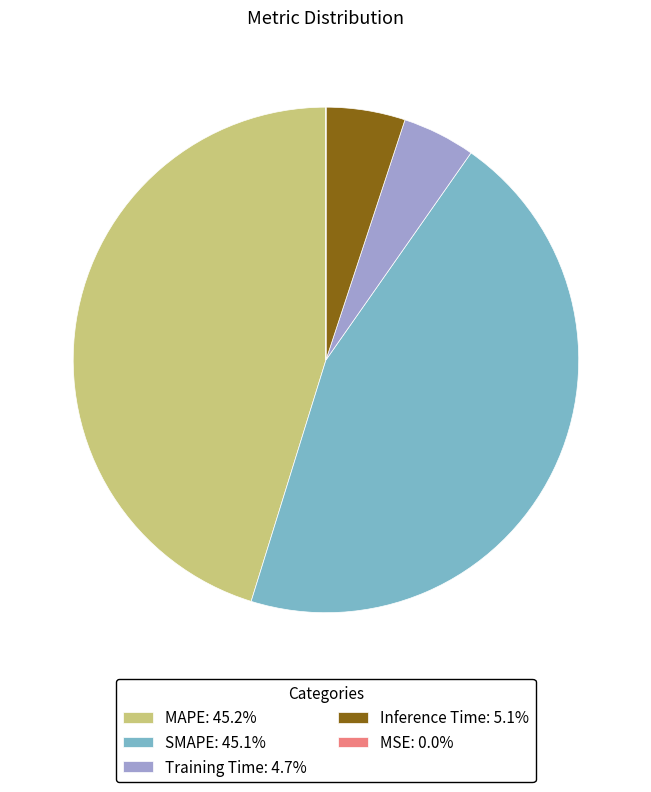

Does Training Time account for over 50% of the chart?

No